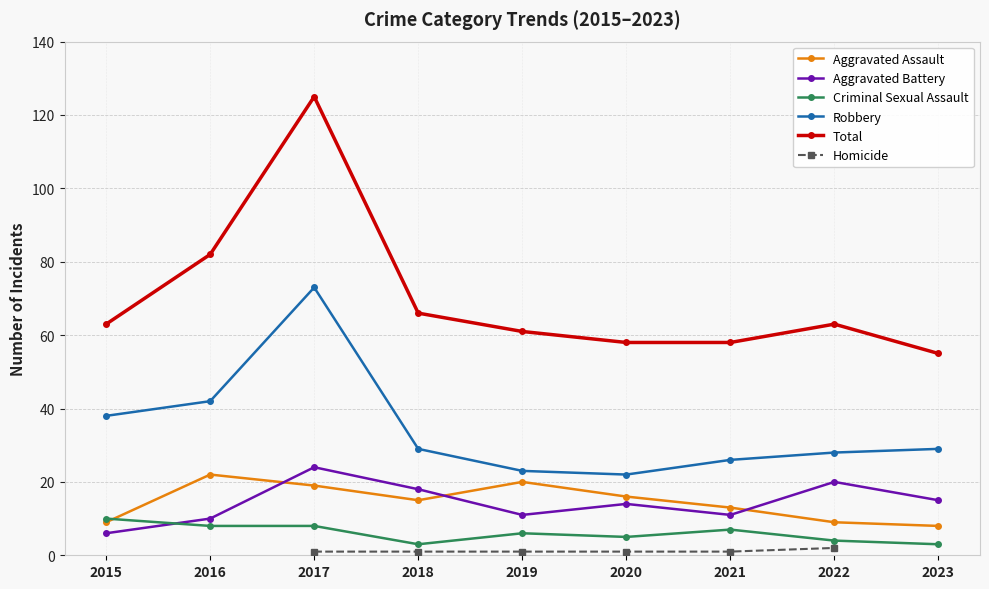

At which category does the chart reach its peak across all series?

2017